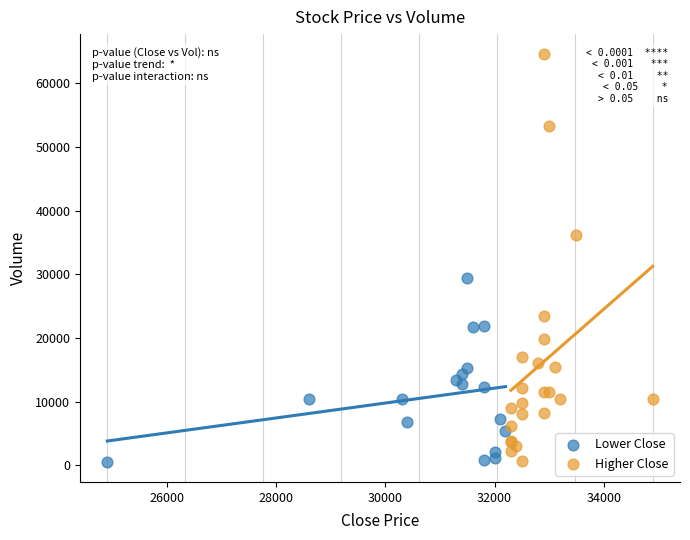

What are all the series names shown in the legend?

Lower Close, Higher Close